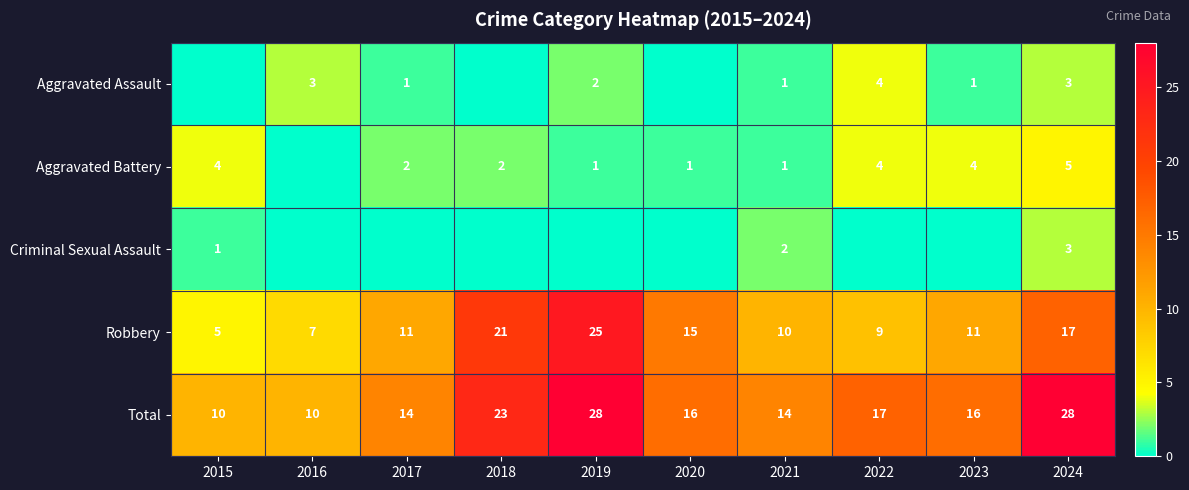

The Total series shows 24 at 2020. True or false?

False